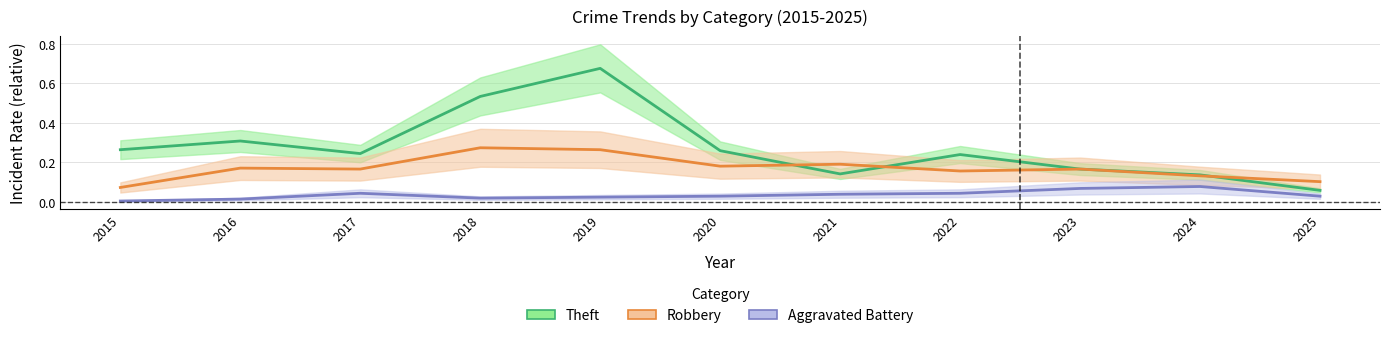

At how many categories does at least one series exceed 0?

11